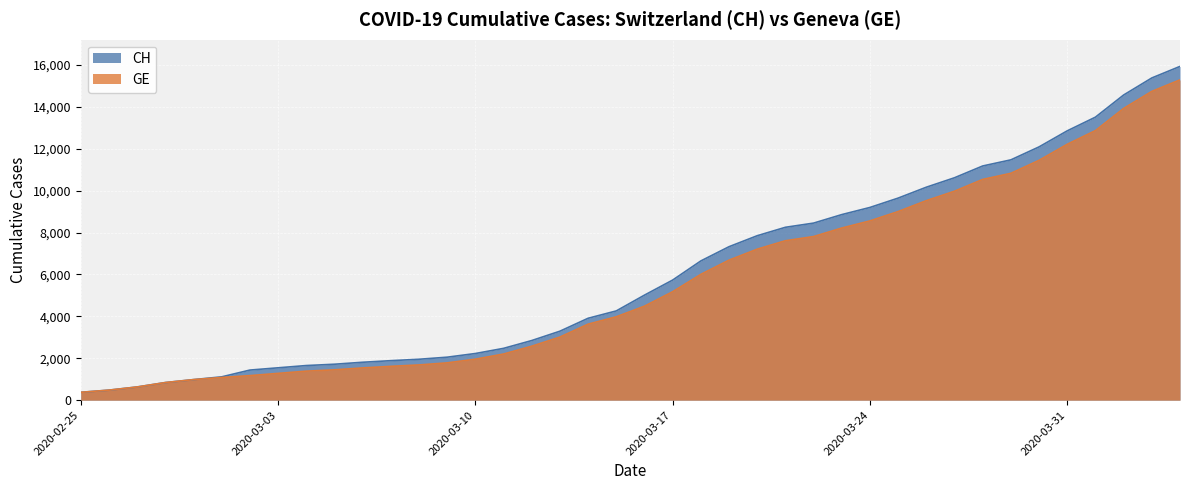

Rank the series by their maximum value, from highest to lowest.

CH, GE